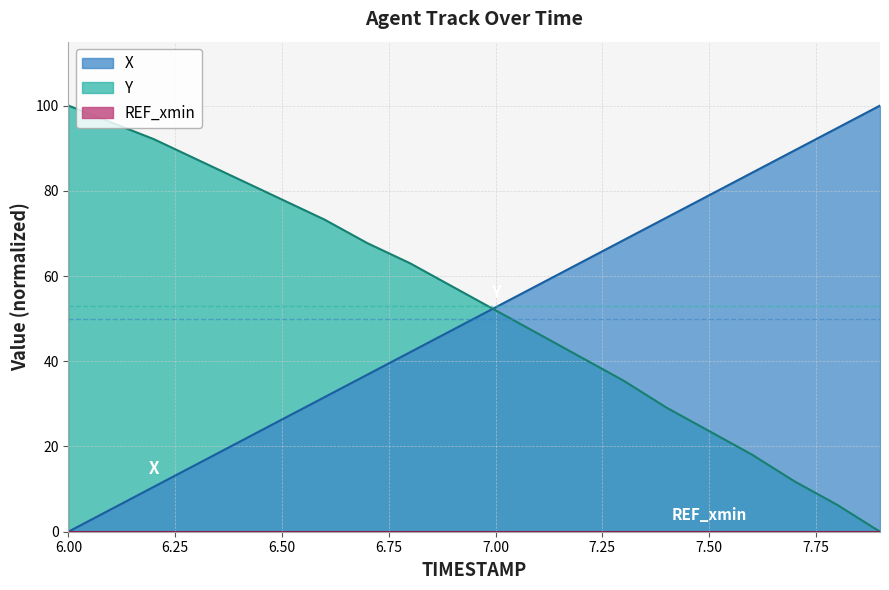

How many values in the Y series exceed 57?

10